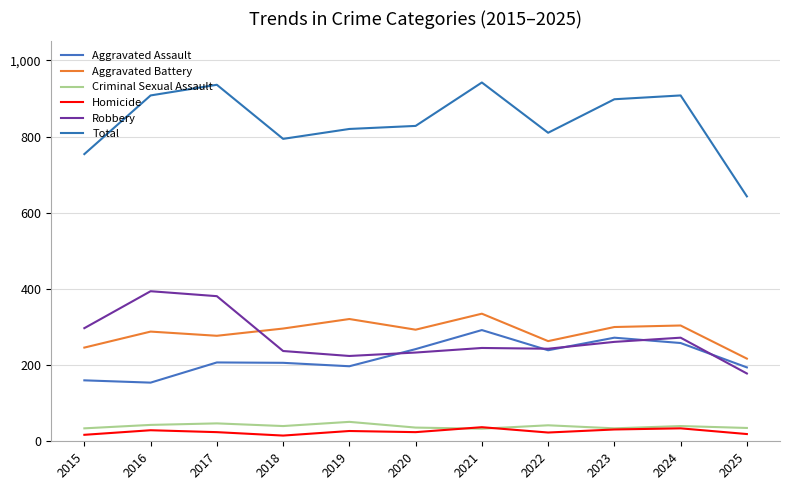

What is the sum of the Homicide values at 2020 and 2021?

61